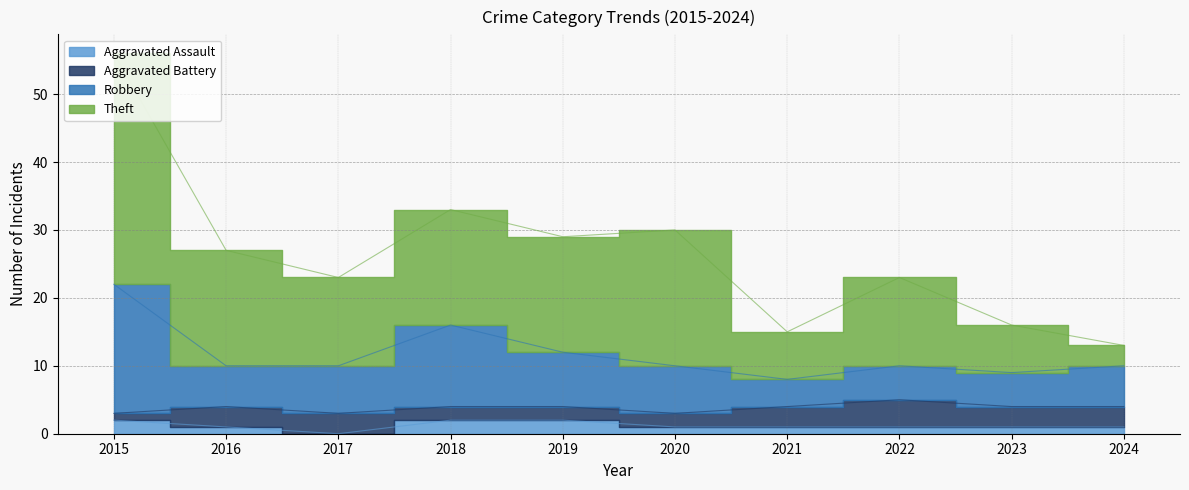

True or false: Theft and Robbery cross at least once.

False